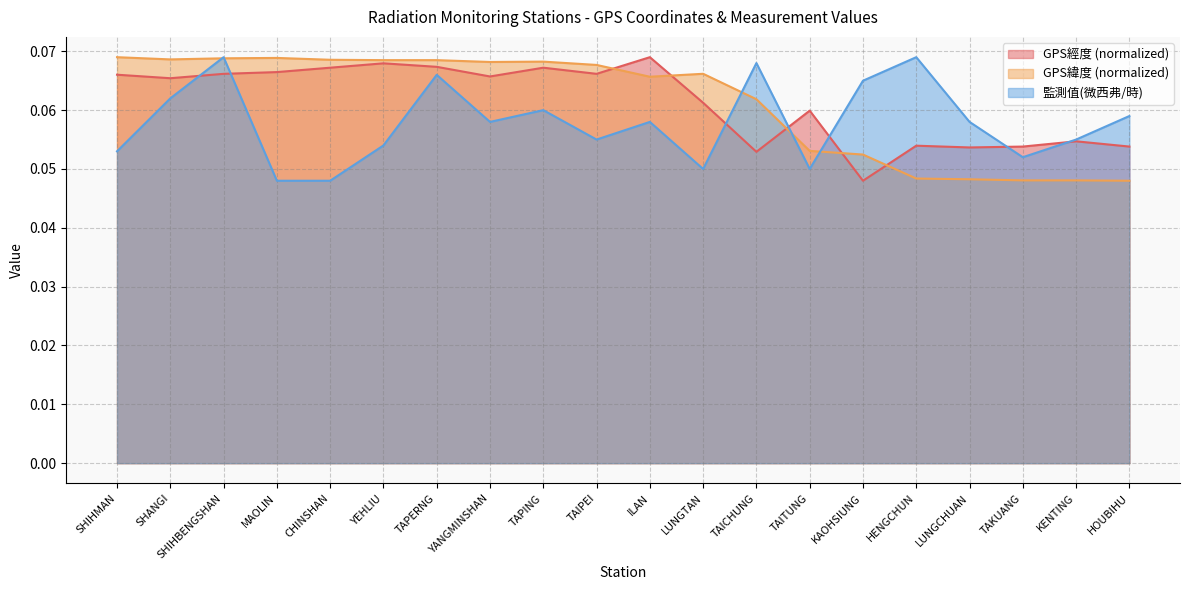

Where is the first local minimum for GPS緯度?

SHANGI